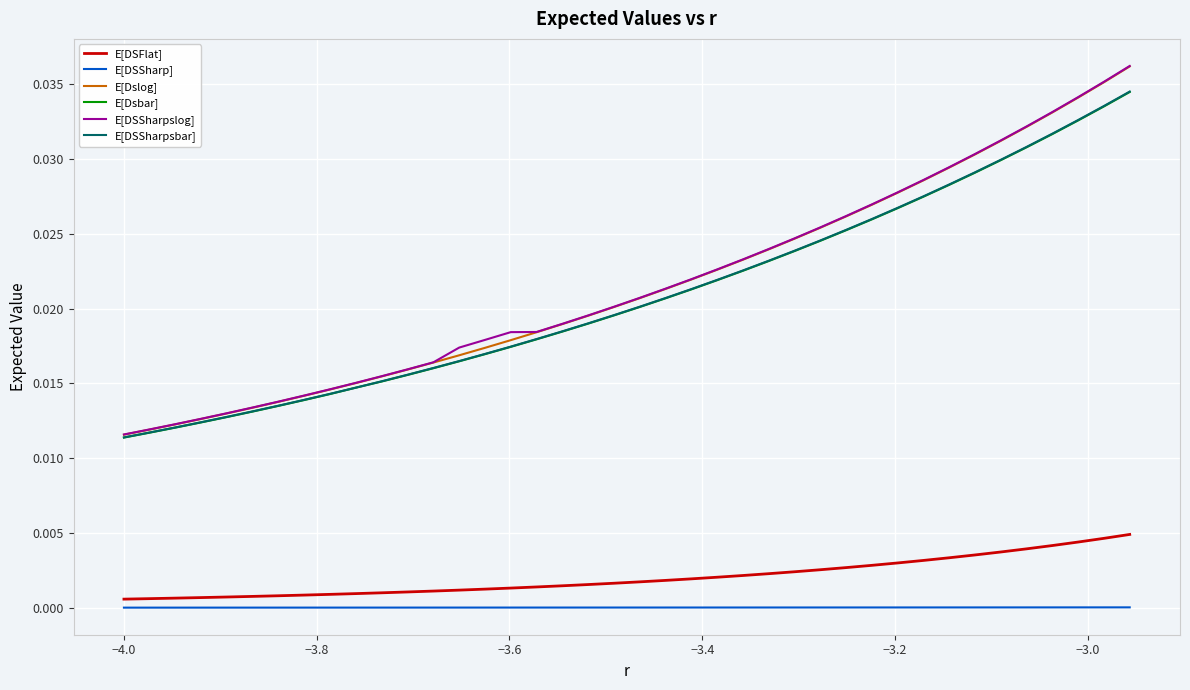

Which series has the widest spread of values?

E[DSSharpslog]